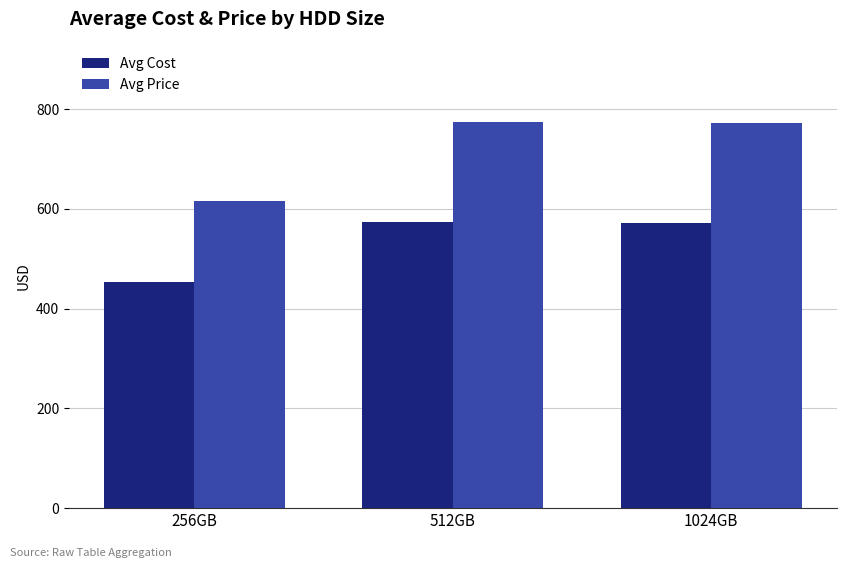

What is the total value across all series at 1024GB?

1343.7